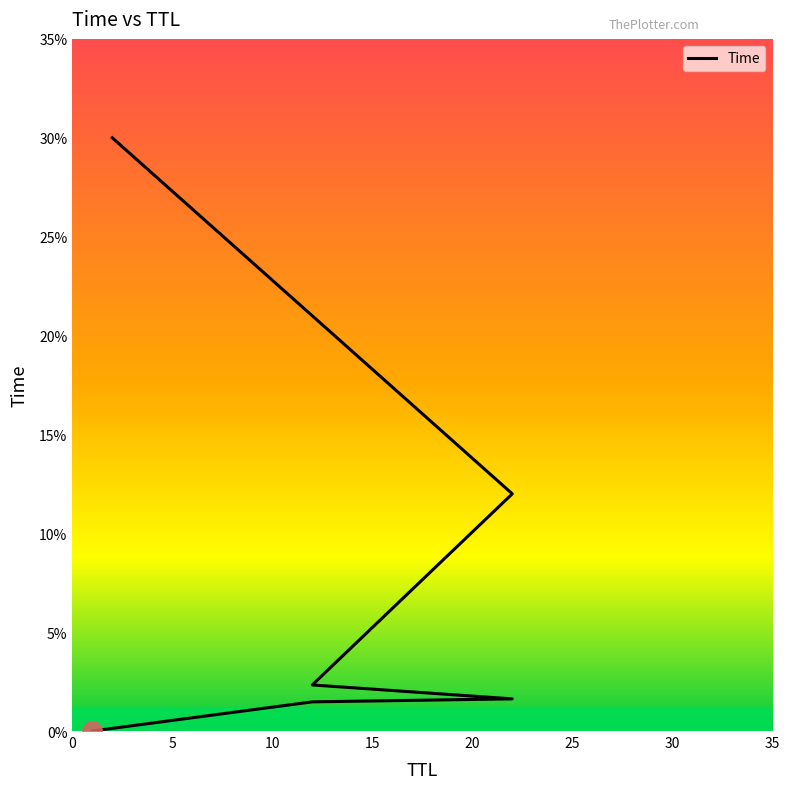

Which has a higher value, 0 or 20?

20